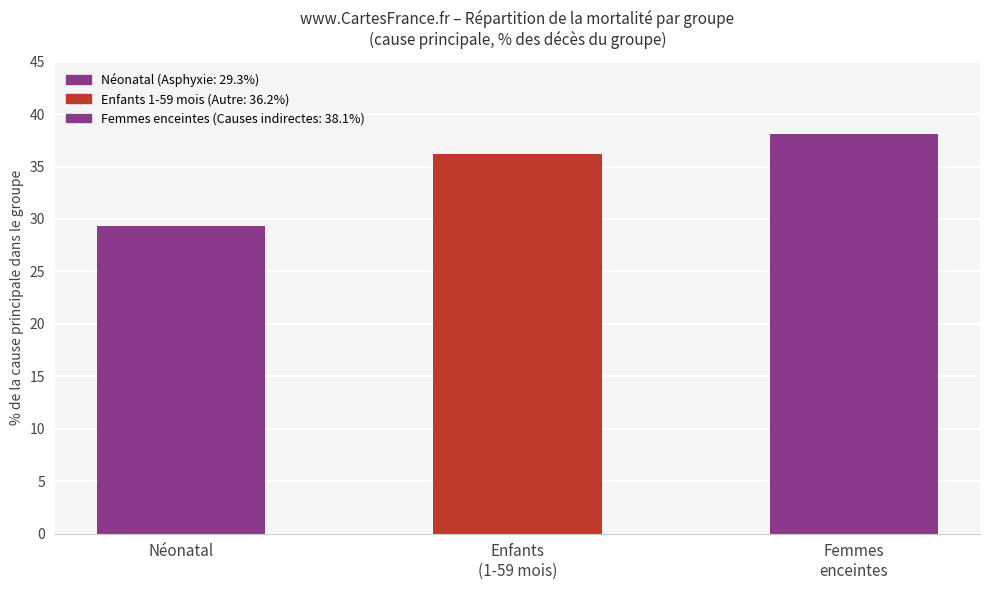

Does the chart contain stacked bars?

No